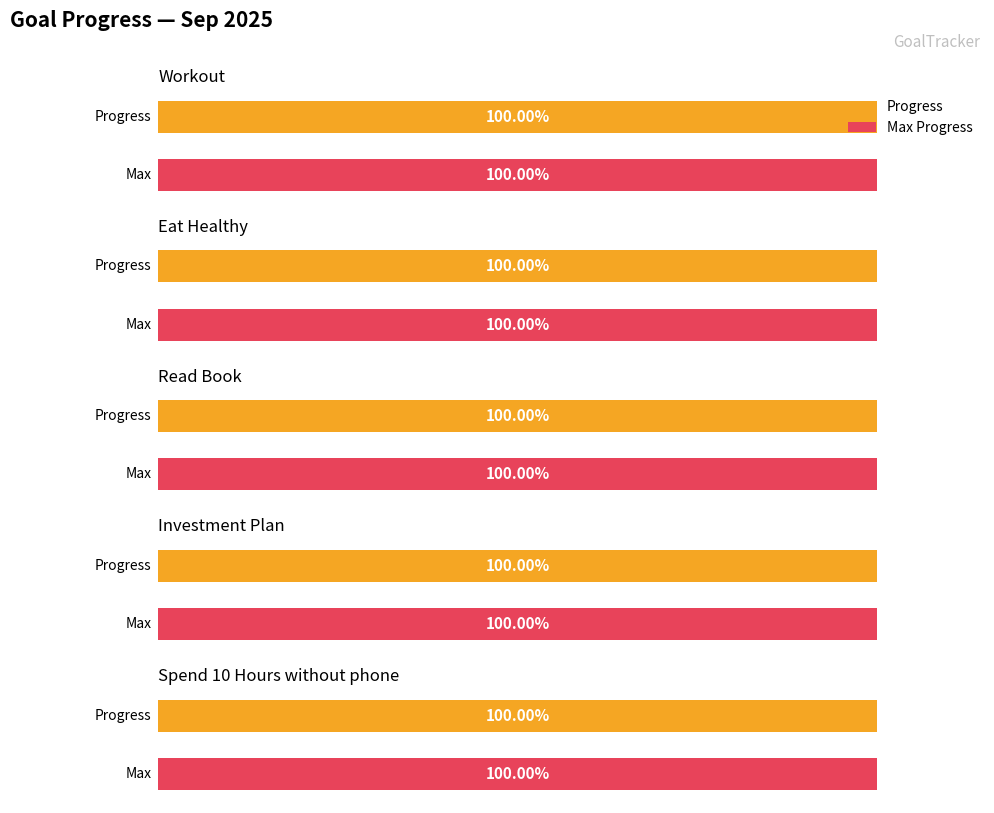

Which category has the lowest value in the Progress series?

Workout